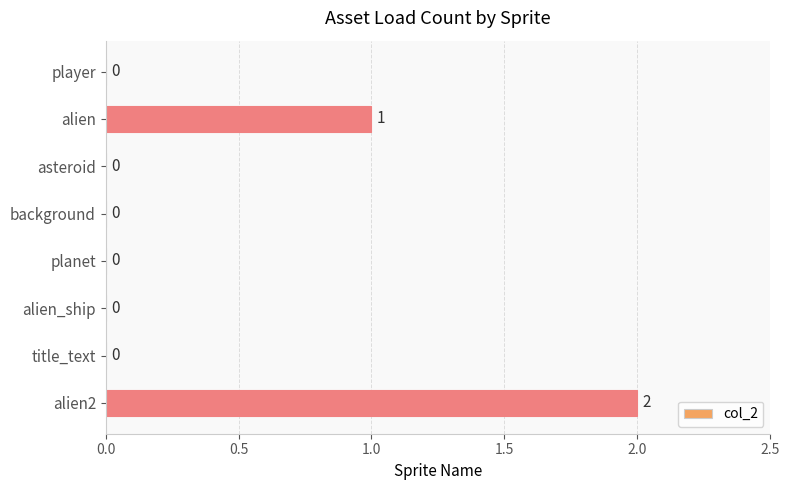

The chart shows a value of 1 at asteroid. True or false?

False